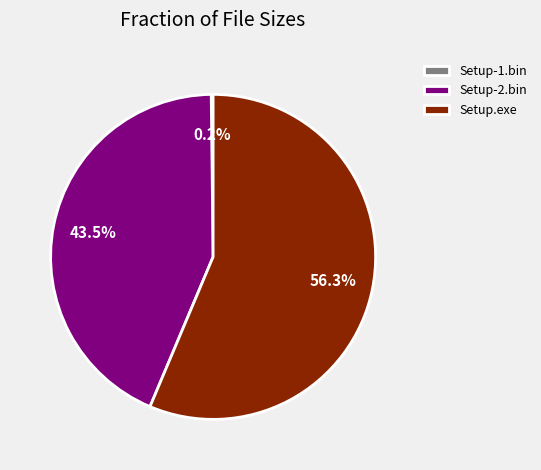

Does Setup.exe represent more than half of the total?

Yes